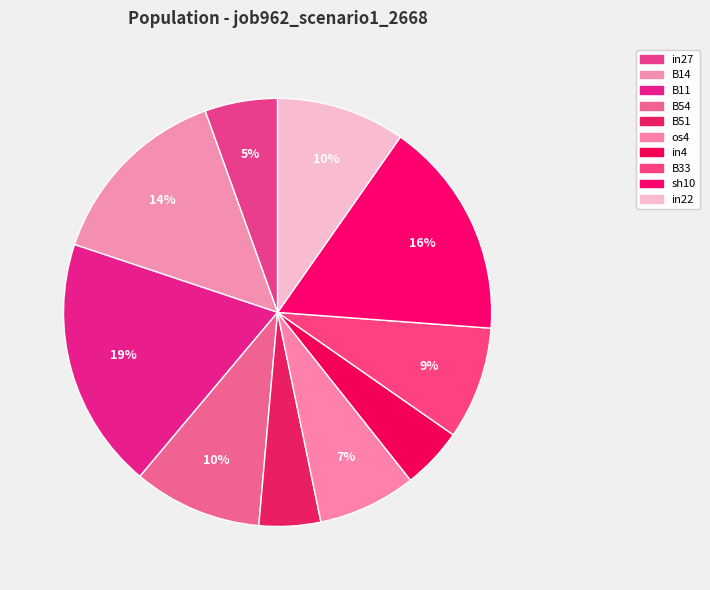

What is the change in value from B14 to B33?

-0.1